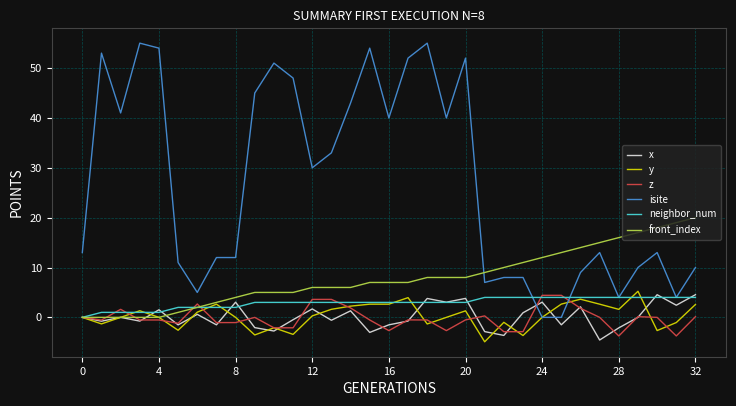

What is the greatest value displayed?

55.0